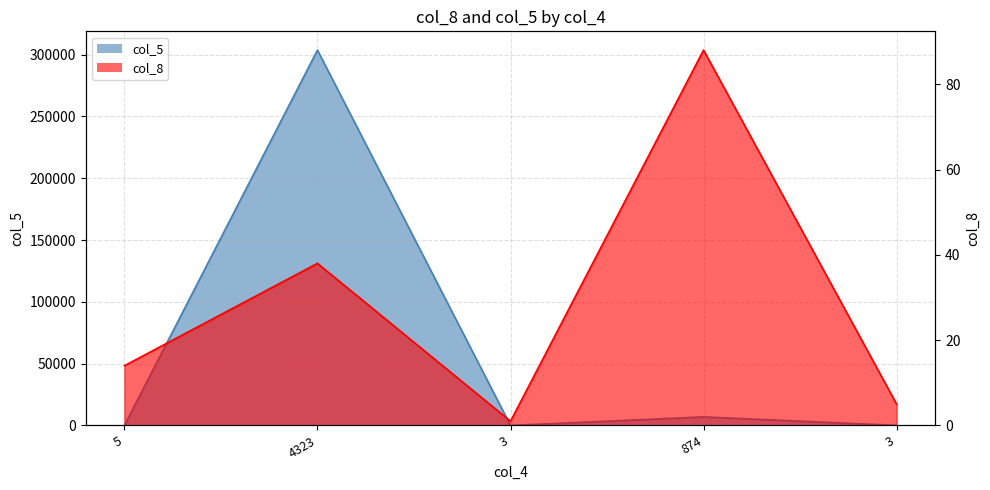

Rank the series by their average value, from highest to lowest.

col_5, col_8